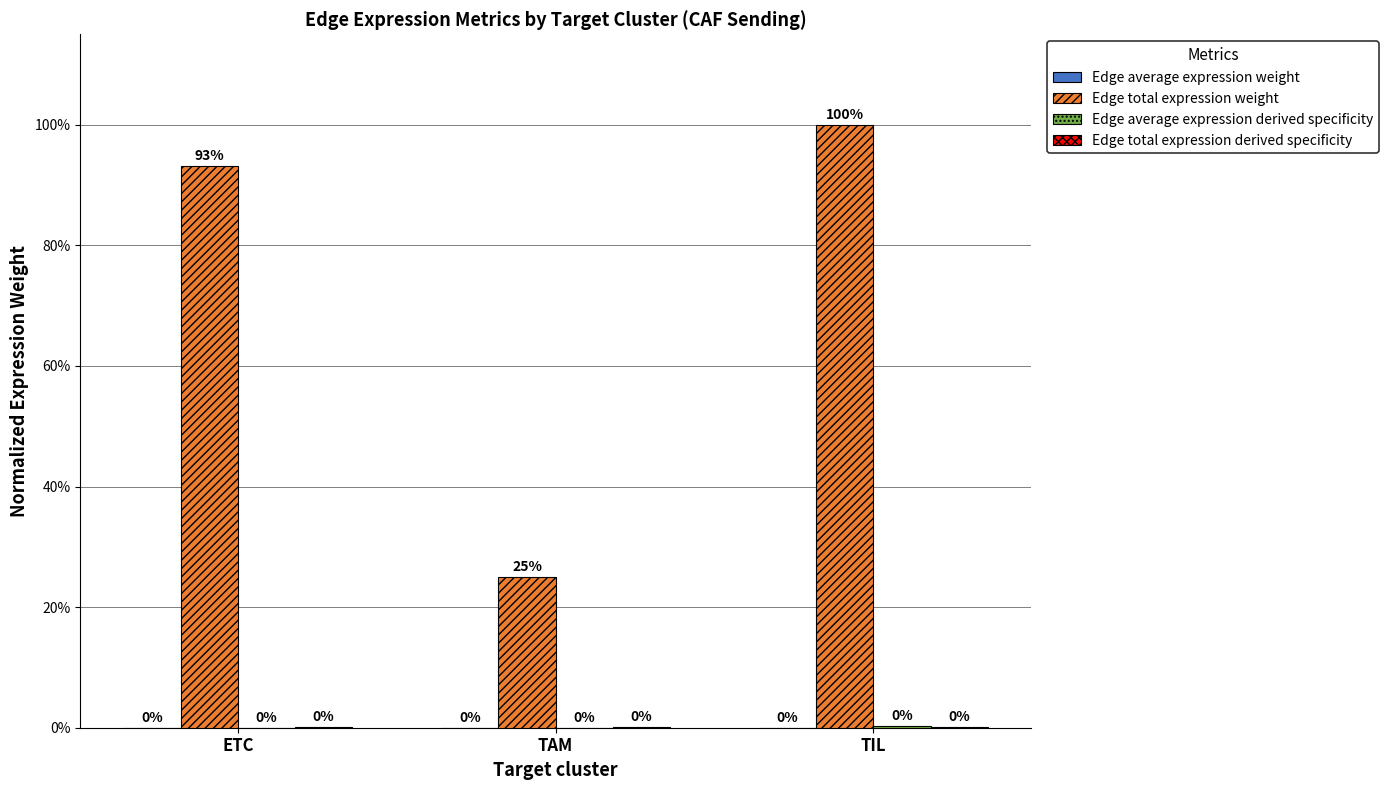

Reading left to right, list all the values displayed in this chart.

Edge average expression weight: 0.0	0.0	0.0
Edge total expression weight: 0.9	0.2	1.0
Edge average expression derived specificity: 0.0	0.0	0.0
Edge total expression derived specificity: 0.0	0.0	0.0